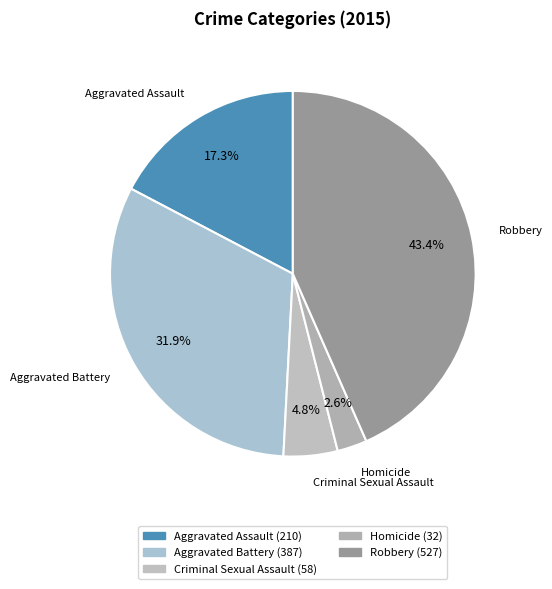

How many segments does this pie chart have?

5